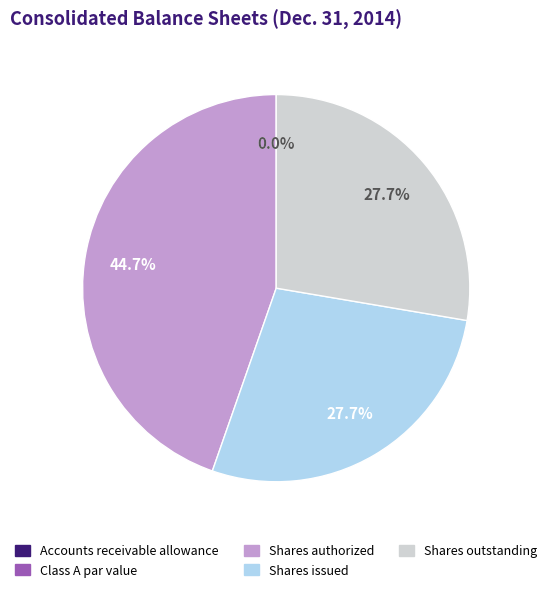

Is there a majority slice in this chart?

No